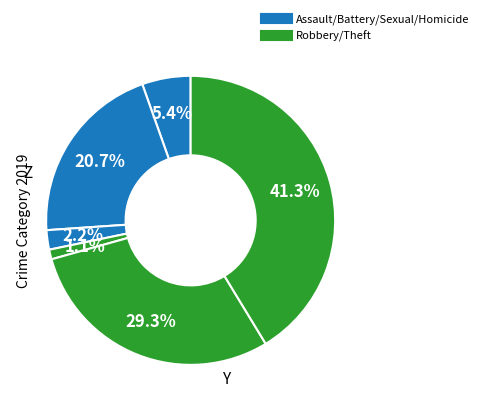

Is there any slice that represents more than half of the pie?

No